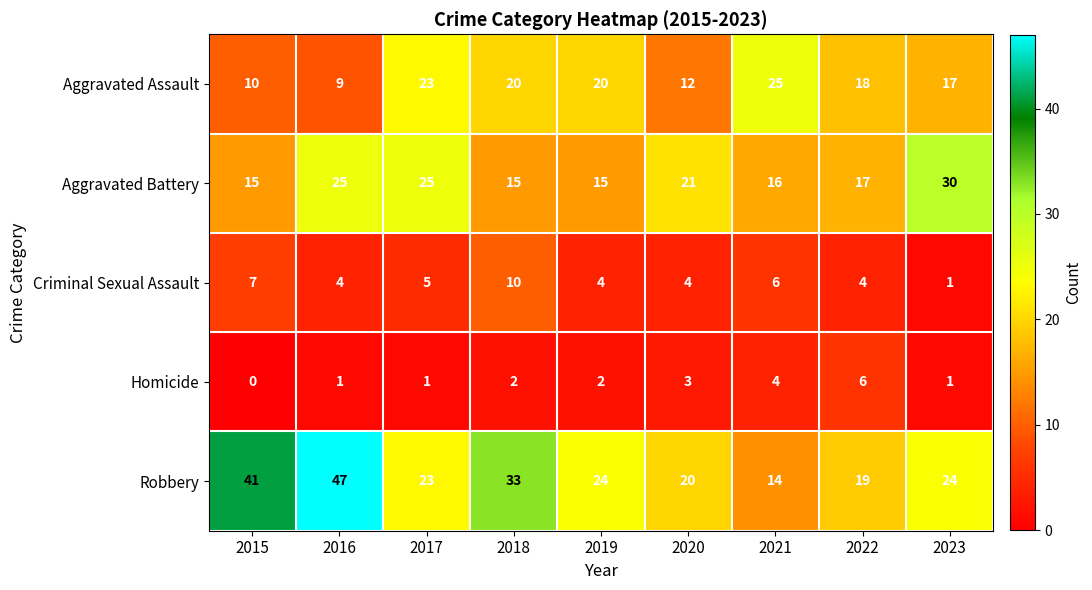

List the series in order of their peak value, highest first.

Robbery, Aggravated Battery, Aggravated Assault, Criminal Sexual Assault, Homicide